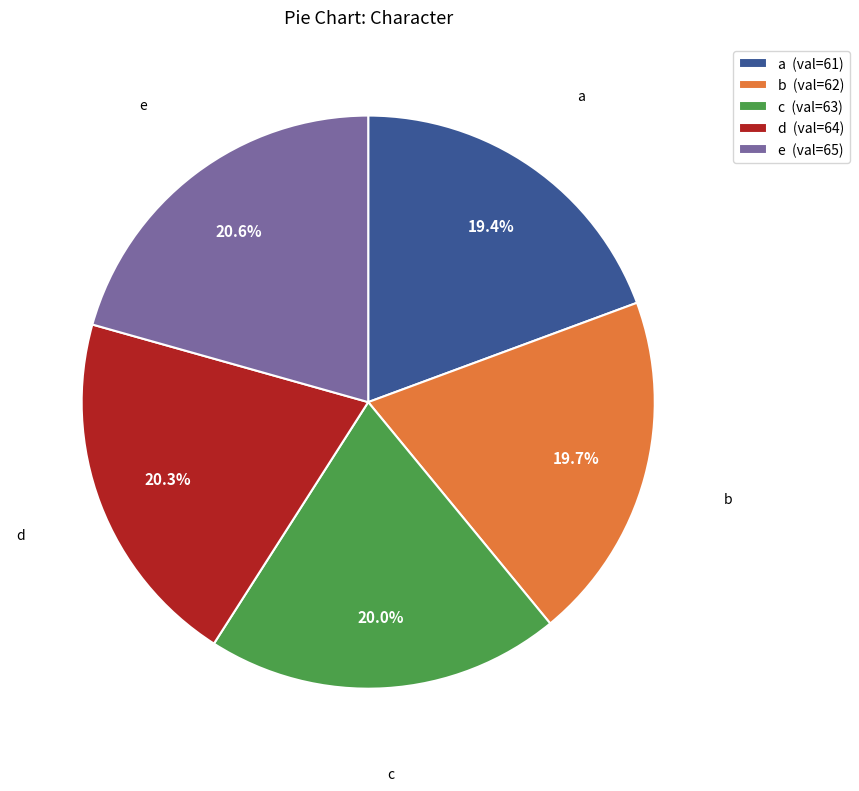

What portion of the pie excludes b (val=62)?

80.3%